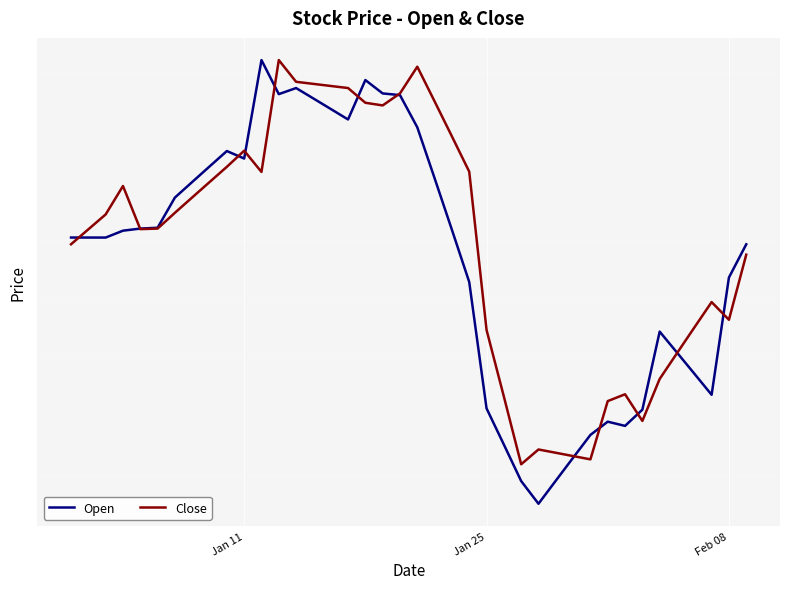

What is the value of the Close point at the 23rd from the left?

15171.1